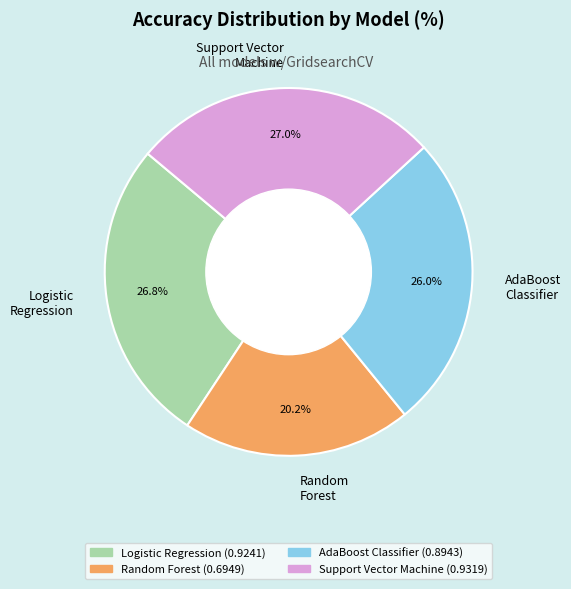

Between Random Forest and Logistic Regression, which is larger?

Logistic Regression